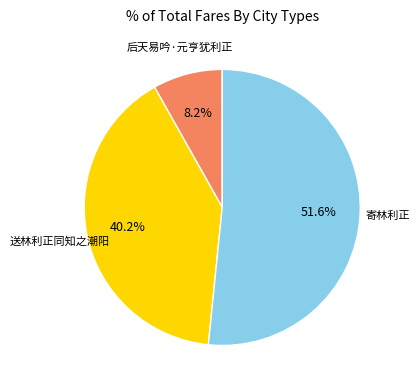

What is the total percentage of 后天易吟·元亨犹利正 and 寄林利正?

59.8%